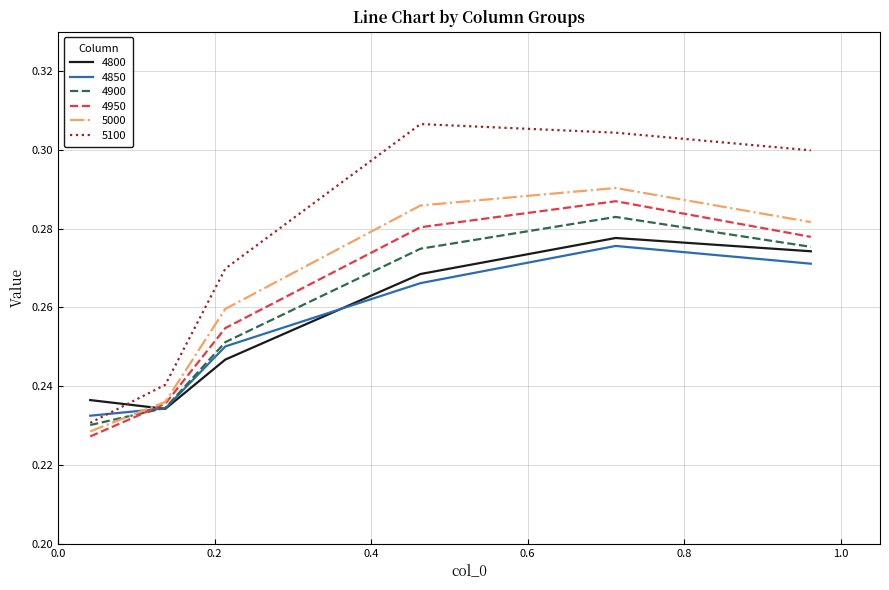

Which series has the largest range (max minus min)?

5100